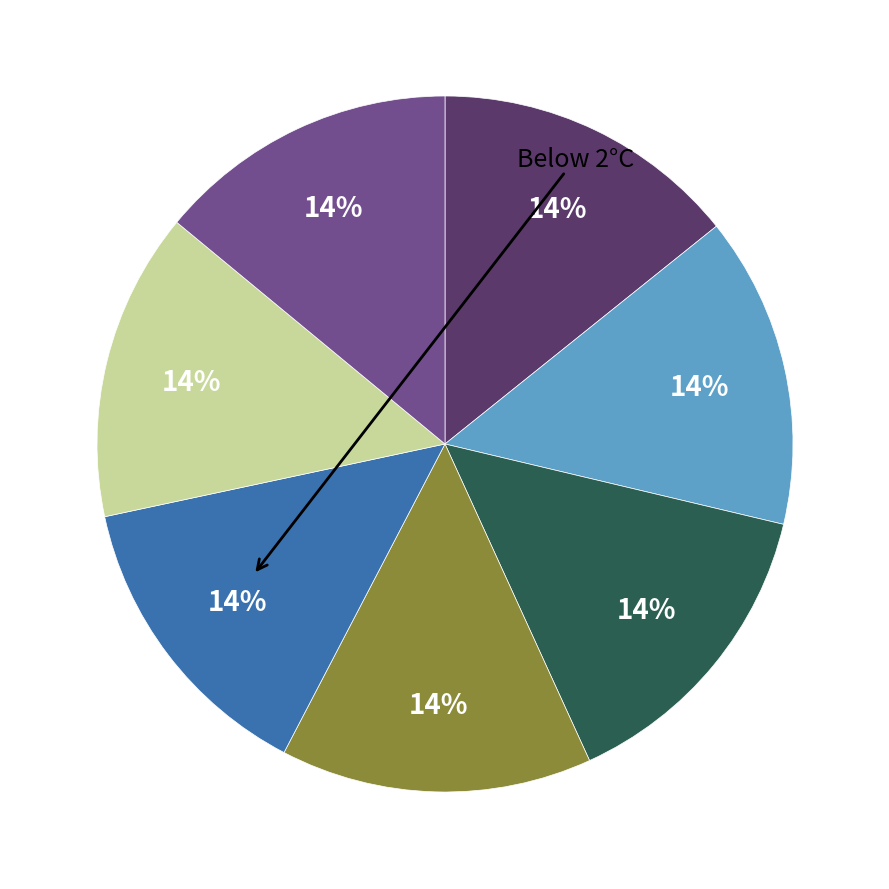

Does any single category account for the majority?

No